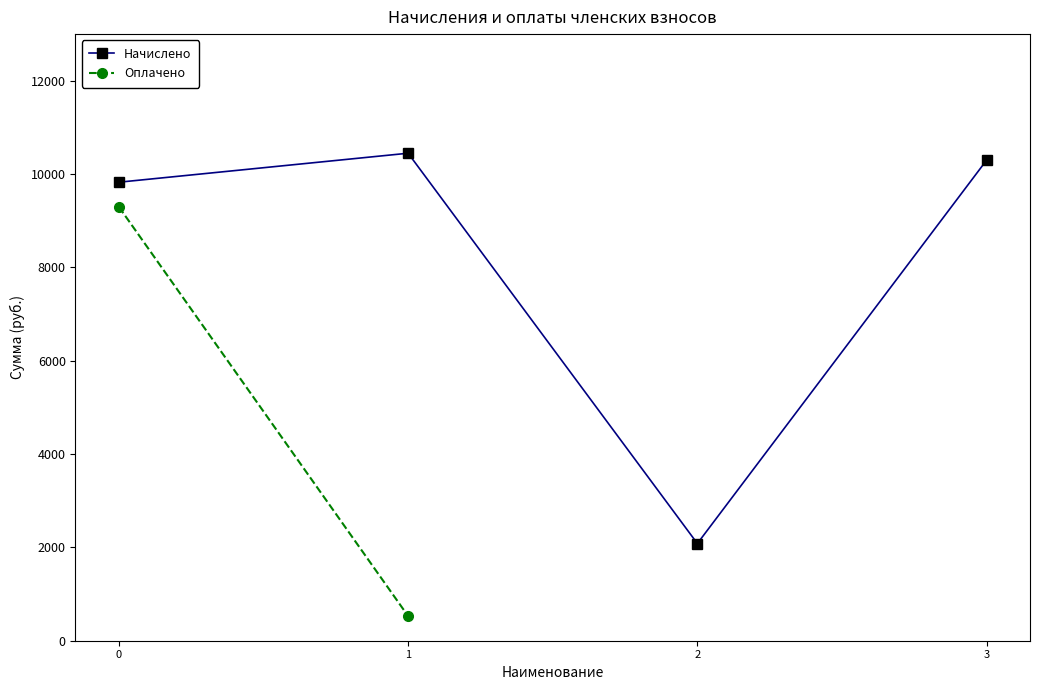

What is the value of the Начислено point at the 4th from the left?

10299.0